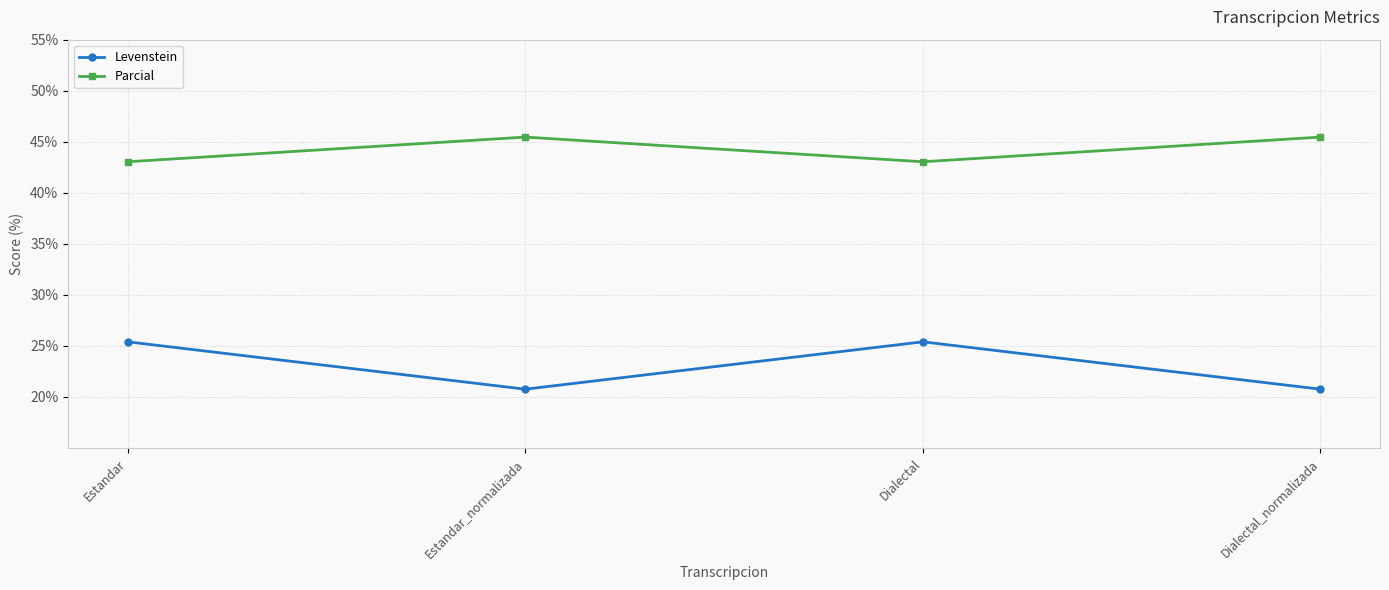

Between Estandar and Estandar_normalizada, which series saw the biggest shift?

Levenstein